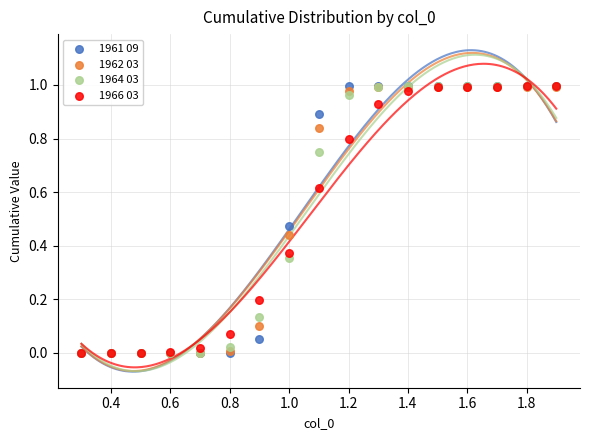

What are all the series names shown in the legend?

1961 09, 1962 03, 1964 03, 1966 03